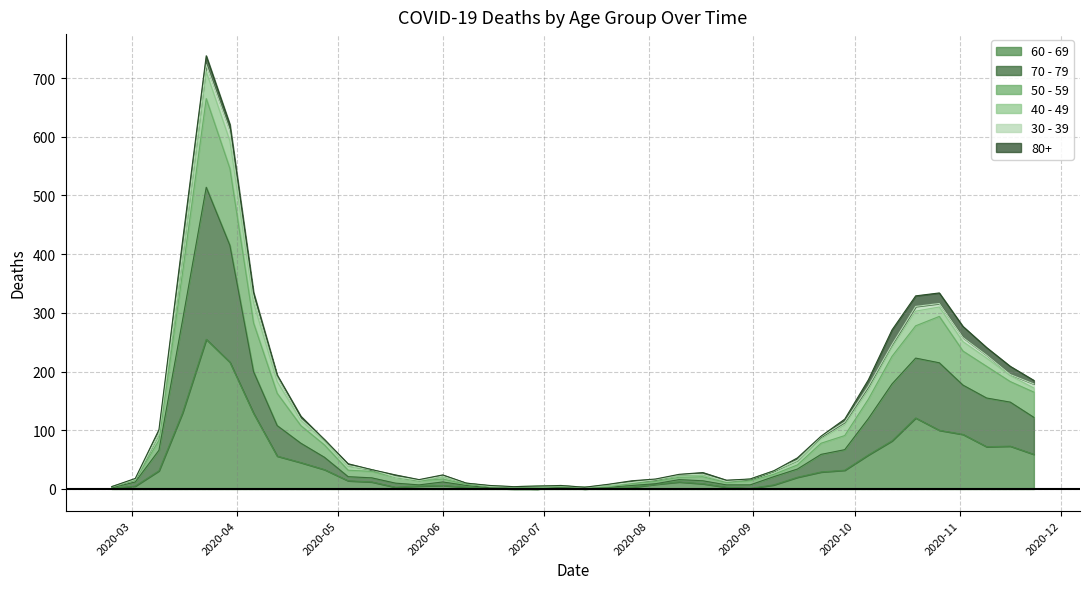

True or false: 50 - 59 and 60 - 69 cross at least once.

False